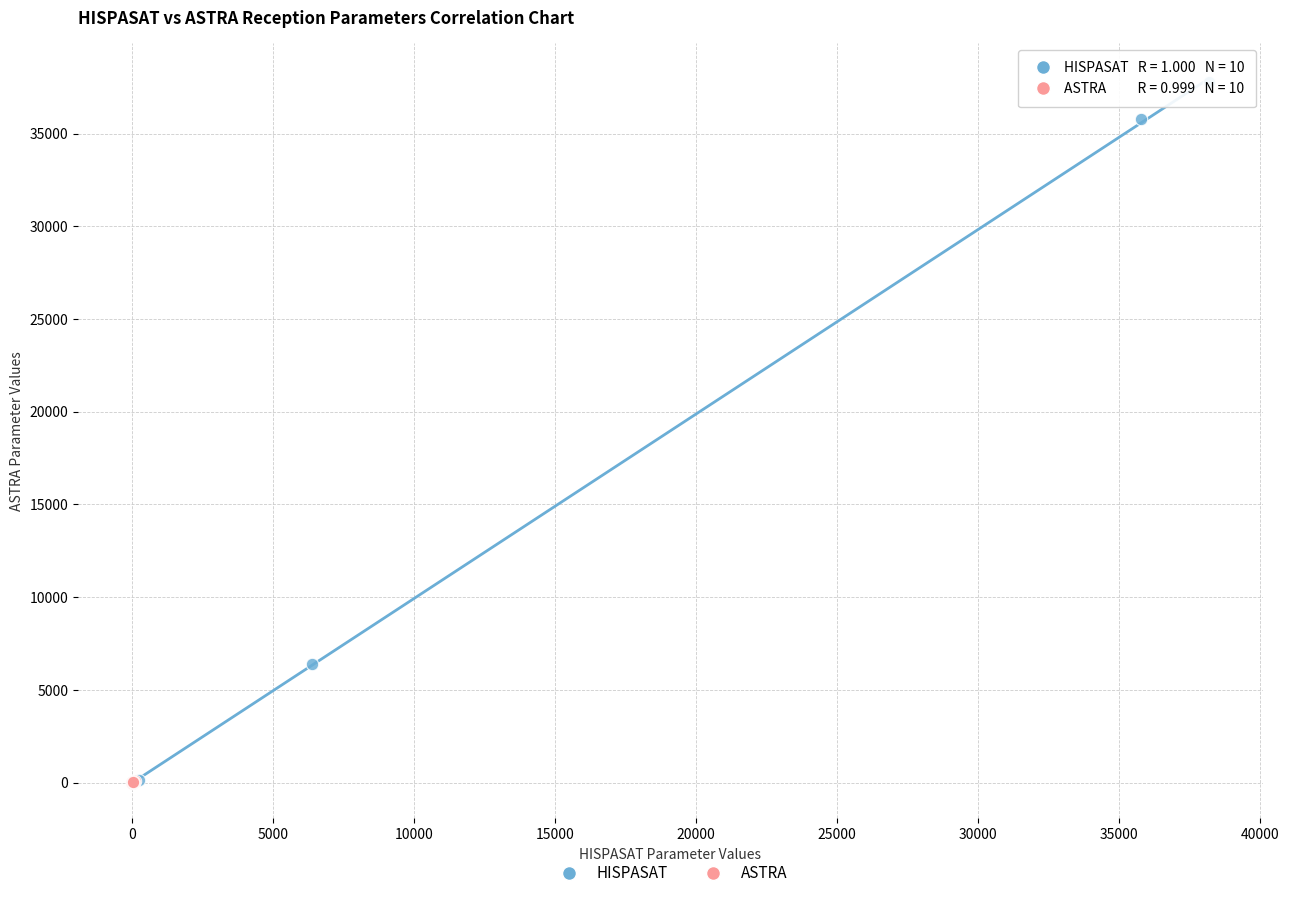

What are all the series names shown in the legend?

HISPASAT, ASTRA